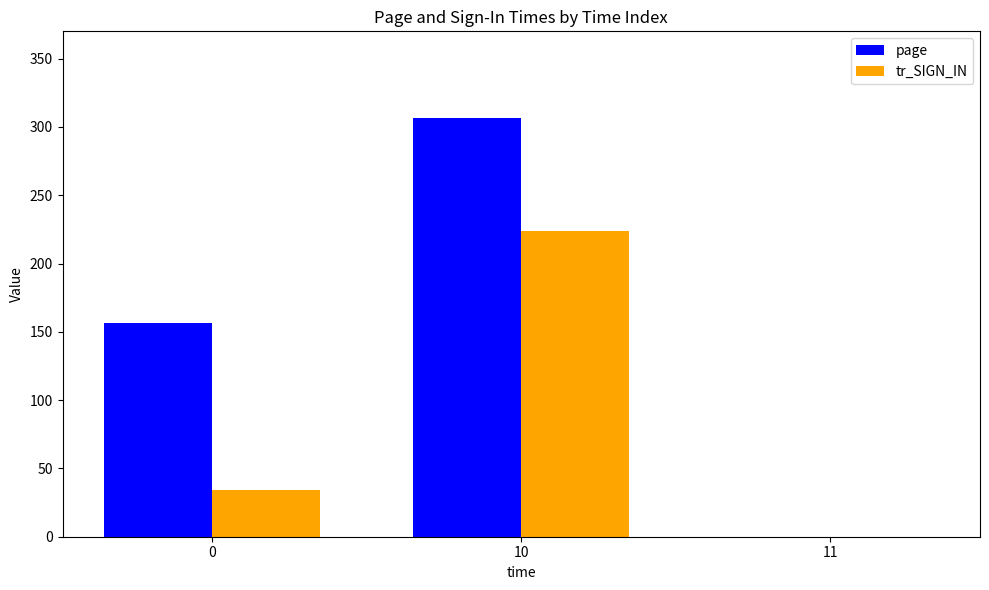

Which series has the largest total across all categories?

page